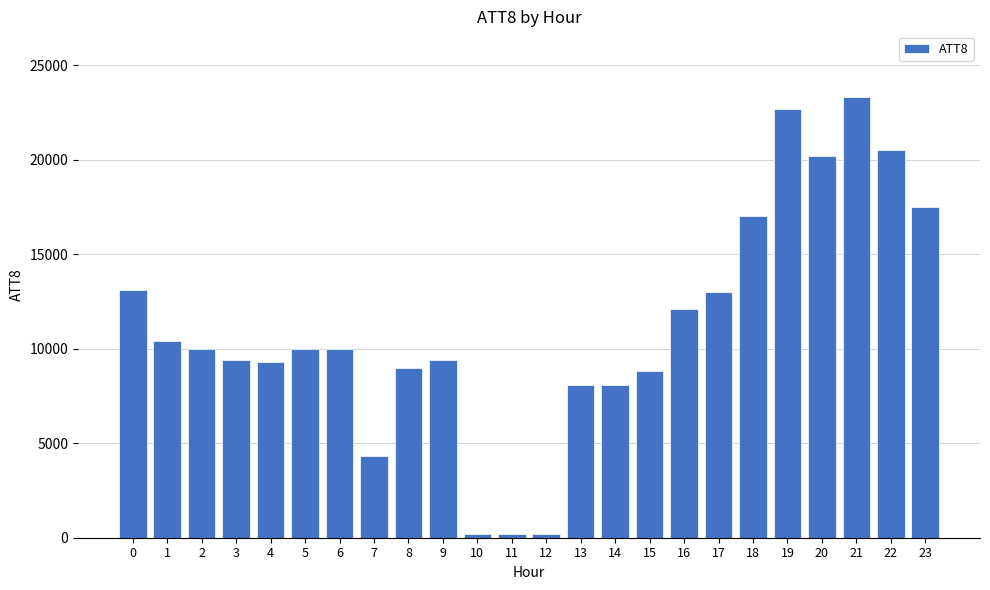

The value at 8 is 9000. True or false?

True